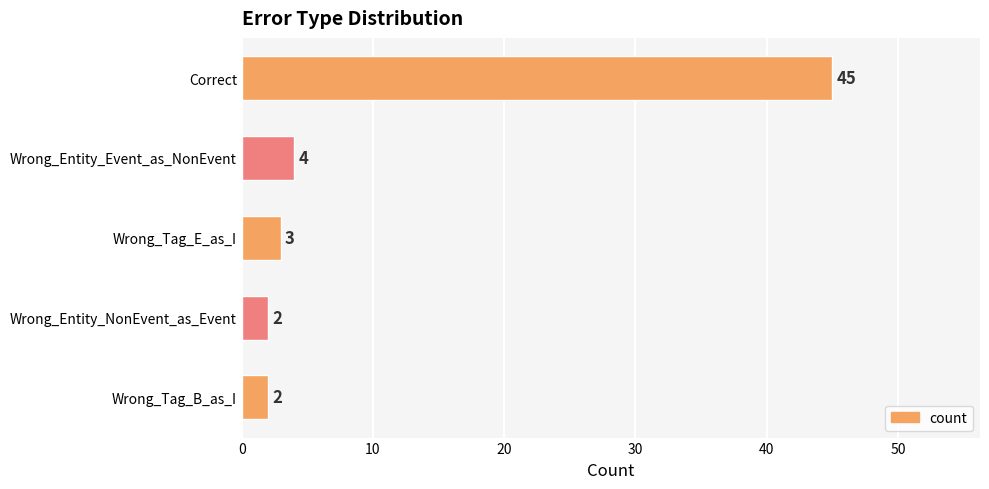

What is the label of the 1st bar from the top?

Correct